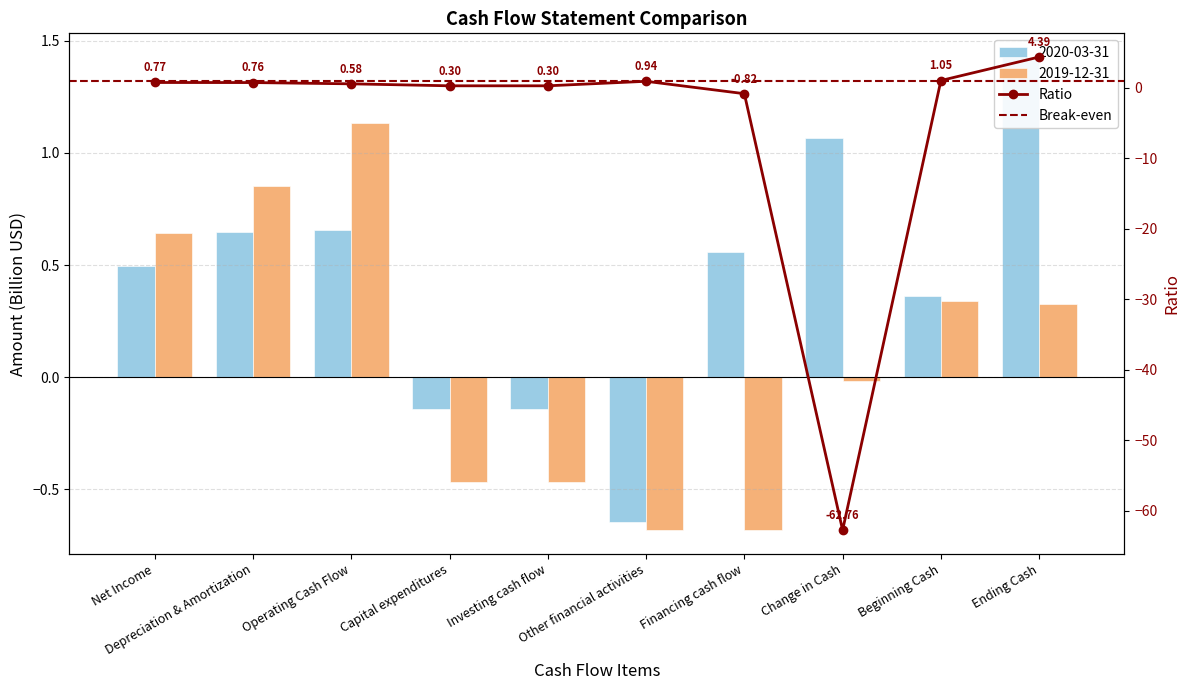

List the series in order of their peak value, highest first.

2020-03-31, 2019-12-31